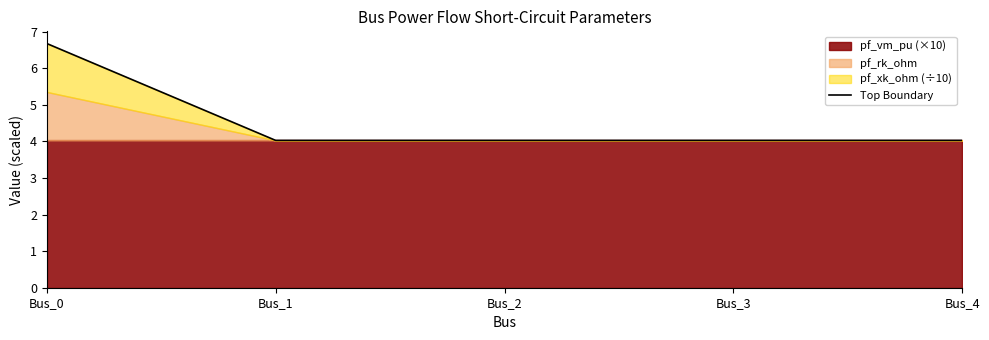

What is the minimum value shown in the chart?

4.0